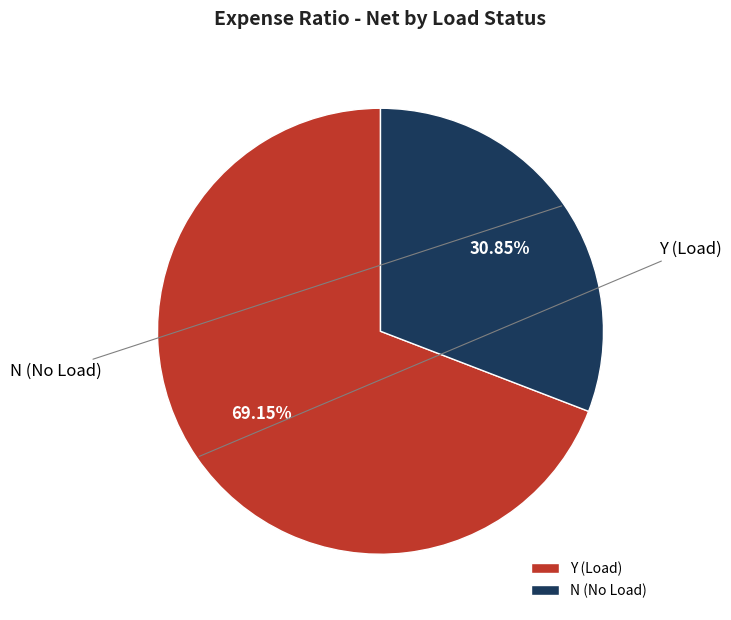

What is the majority slice?

Y (Load)